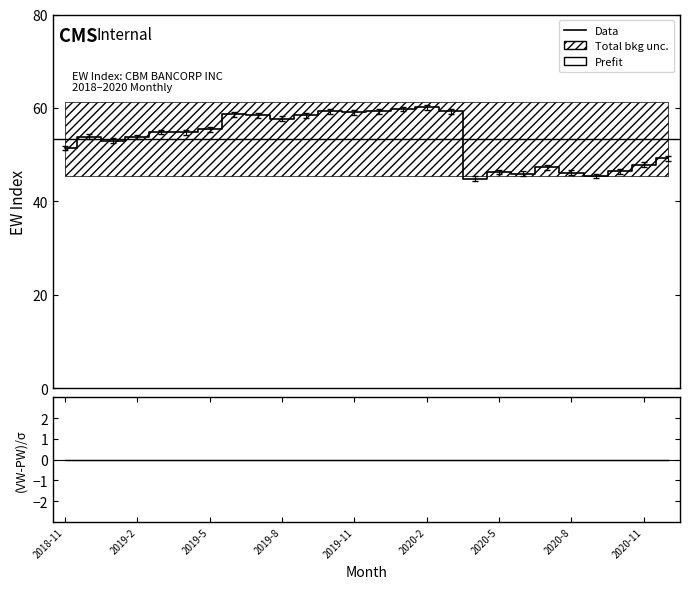

In PW, how many points are lower than both neighbors (excluding endpoints)?

7